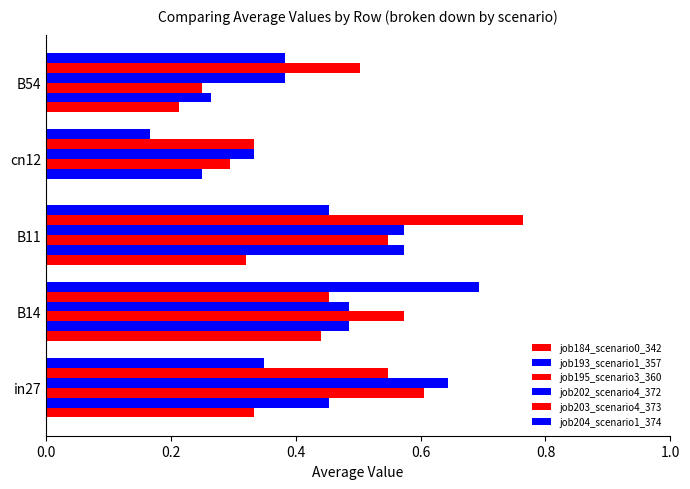

Reading left to right, what are all the values shown in this chart?

job184_scenario0_342: 0.3	0.4	0.3	0.0	0.2
job193_scenario1_357: 0.5	0.5	0.6	0.2	0.3
job195_scenario3_360: 0.6	0.6	0.5	0.3	0.2
job202_scenario4_372: 0.6	0.5	0.6	0.3	0.4
job203_scenario4_373: 0.5	0.5	0.8	0.3	0.5
job204_scenario1_374: 0.3	0.7	0.5	0.2	0.4